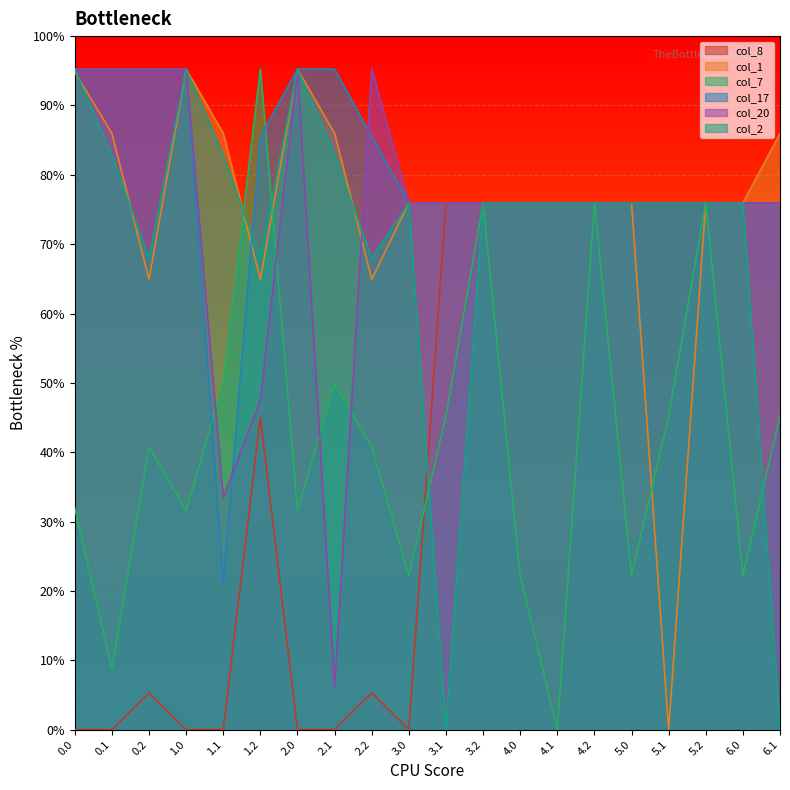

The value of col_17 at 1.2 is 114.8. True or false?

False